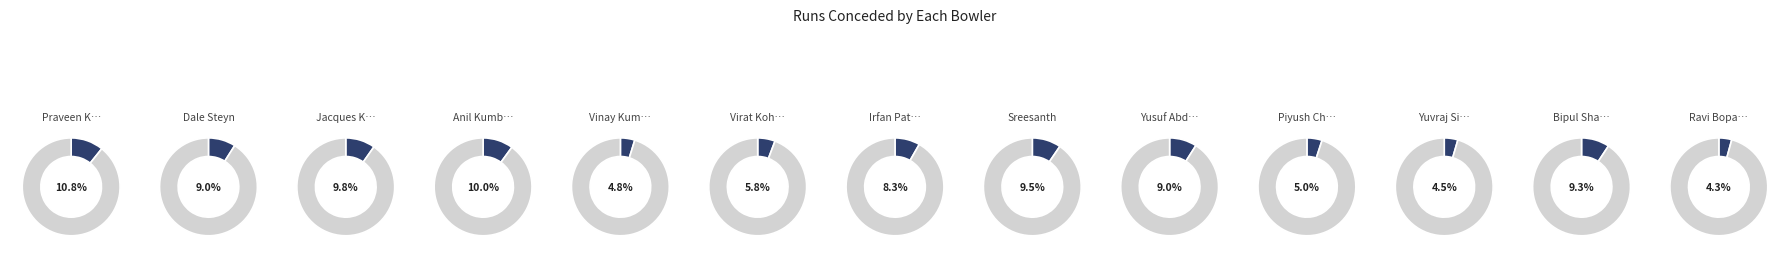

Which slice is the smallest?

Ravi Bopara